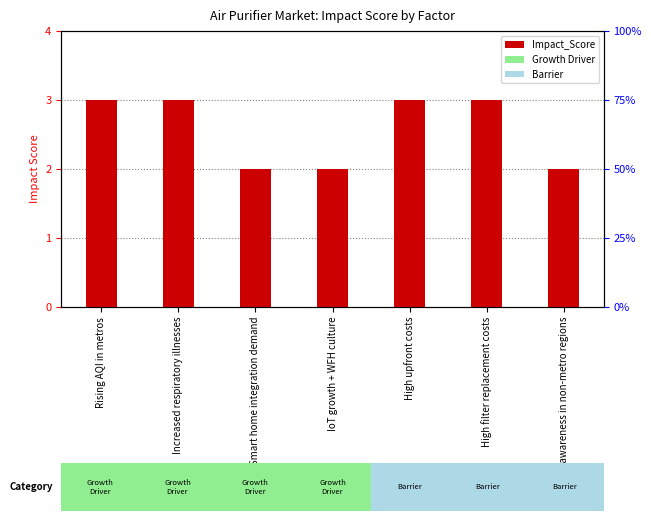

What is the difference between the maximum and minimum values?

1